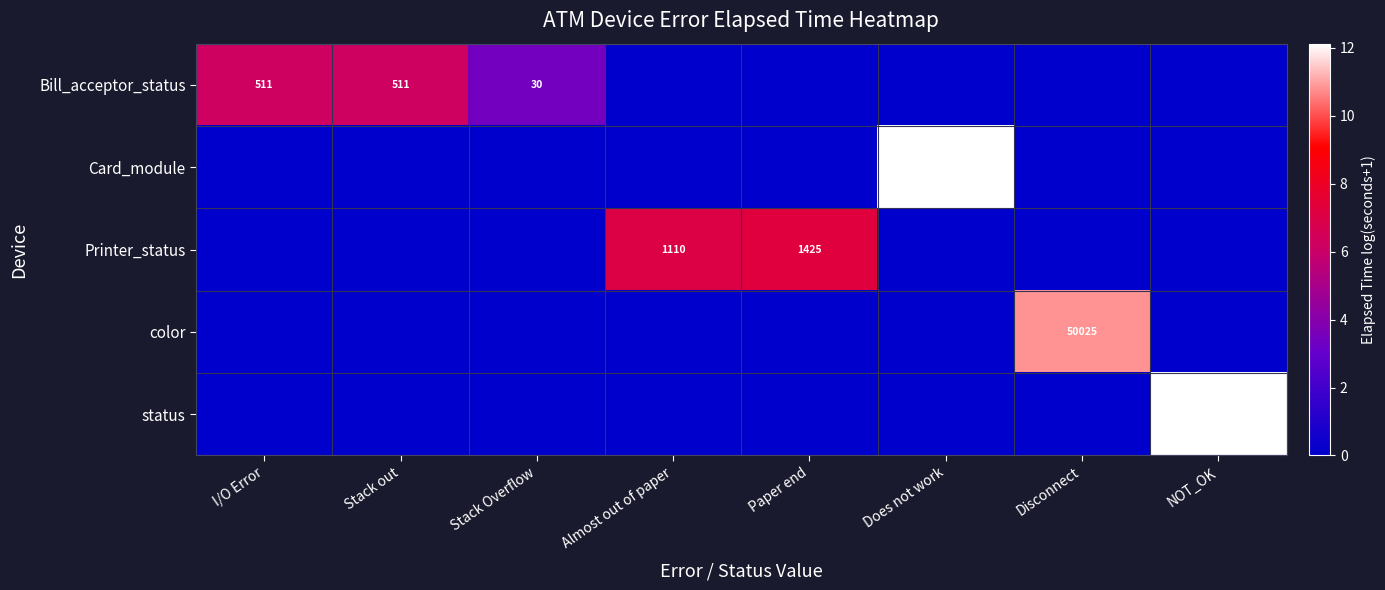

The color series shows 22220 at Disconnect. True or false?

False